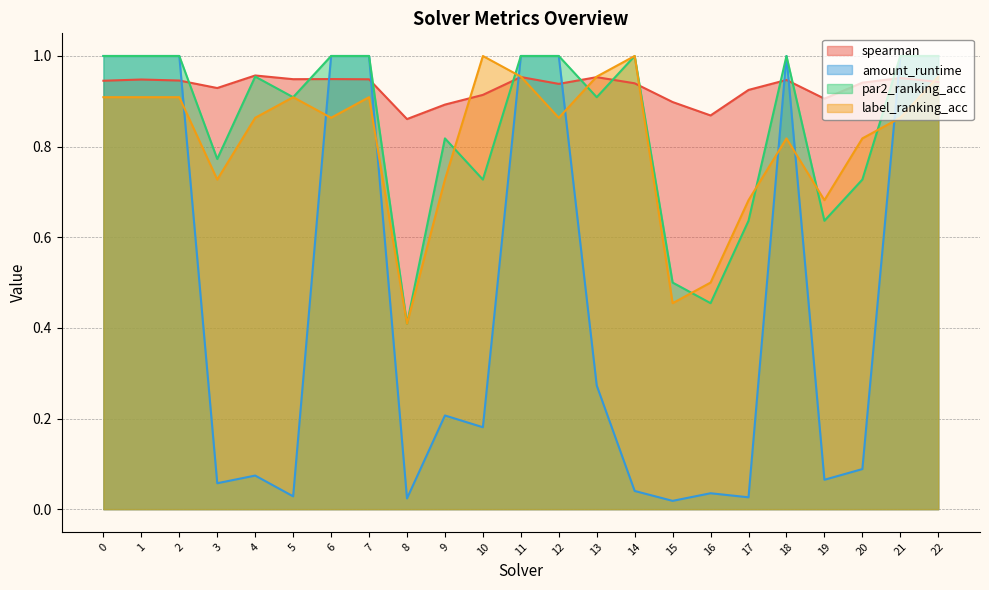

Does the chart have visible grid lines?

Yes